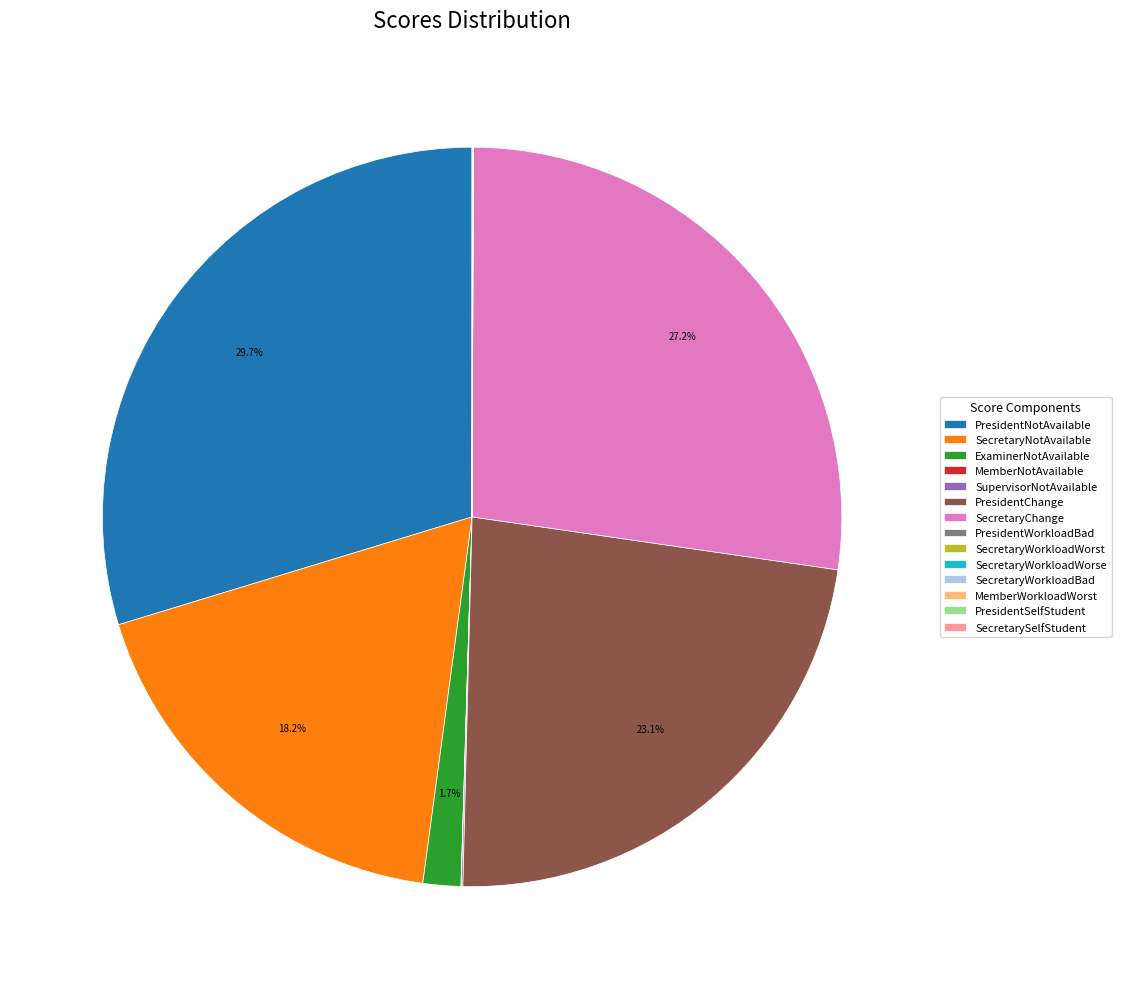

Which category has the biggest portion of the pie?

PresidentNotAvailable